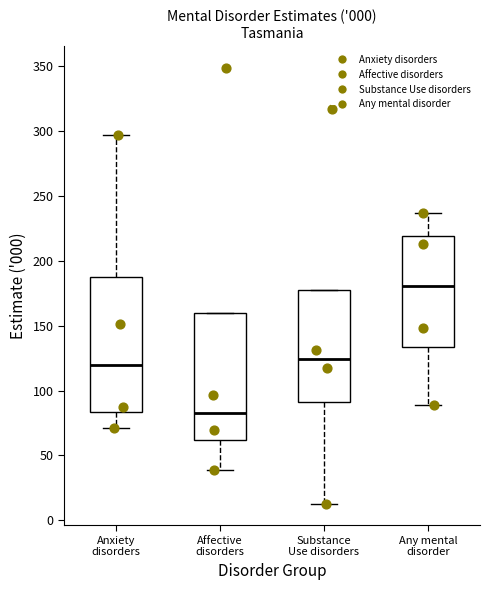

Which box's median line is the highest?

Any mental disorder